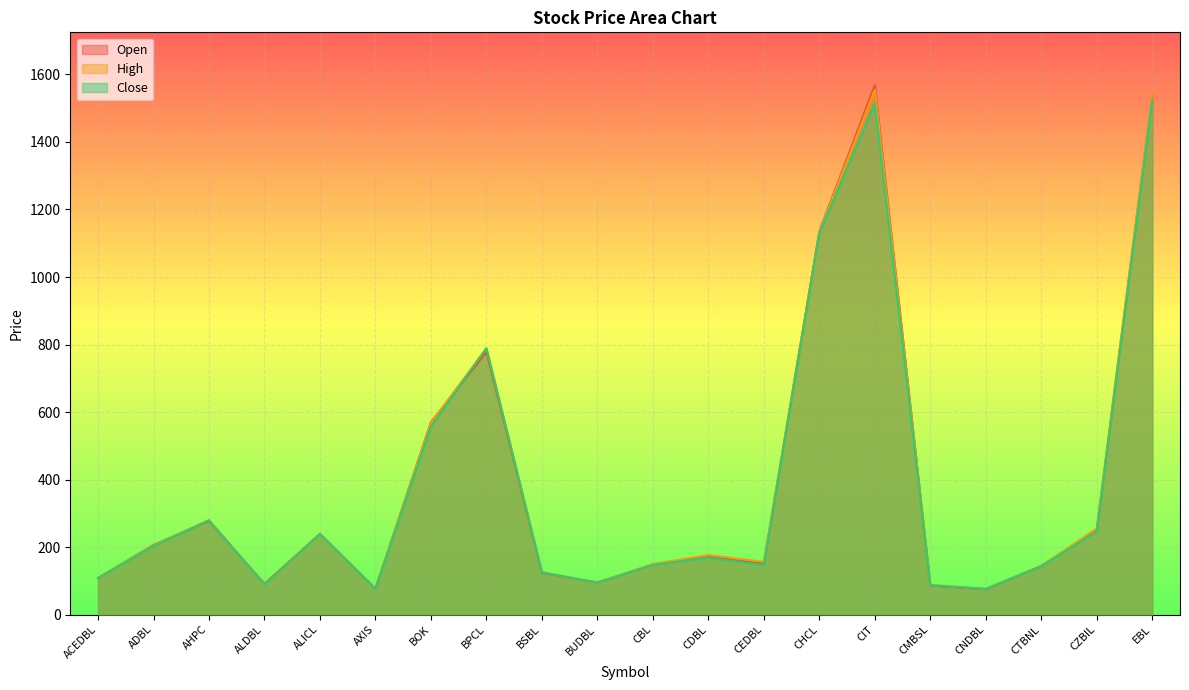

What is the approximate value of Open at CMBSL, to the nearest 100?

100